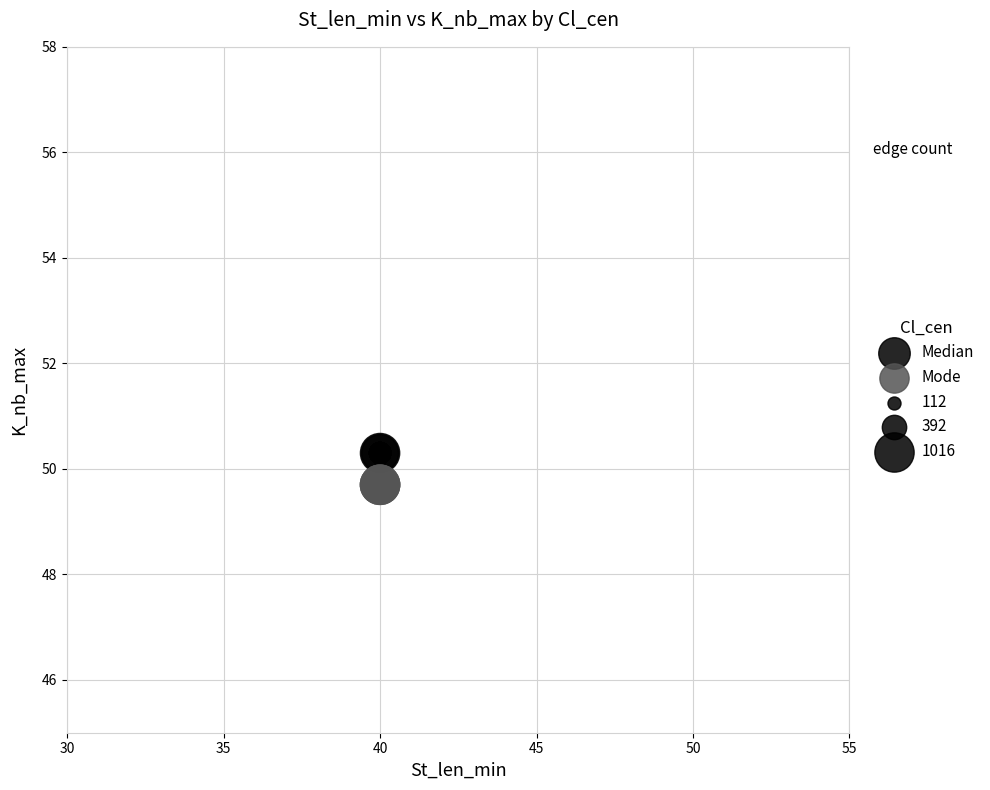

Which series contains the lowest Y value?

Mode